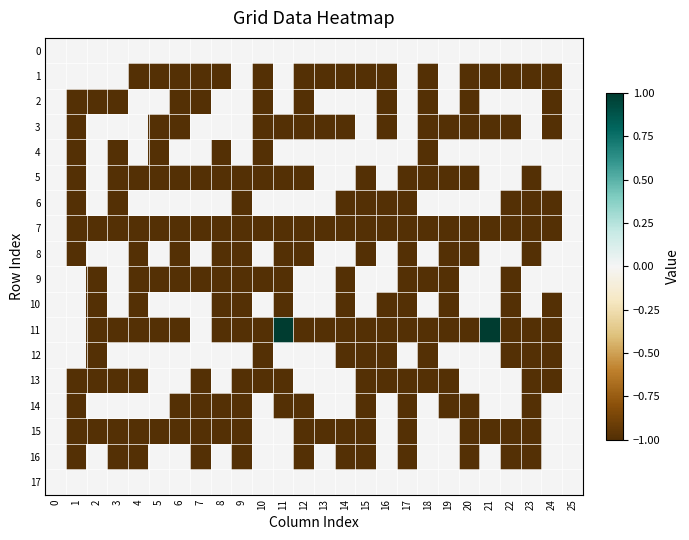

Which label corresponds to the largest value in the chart?

11